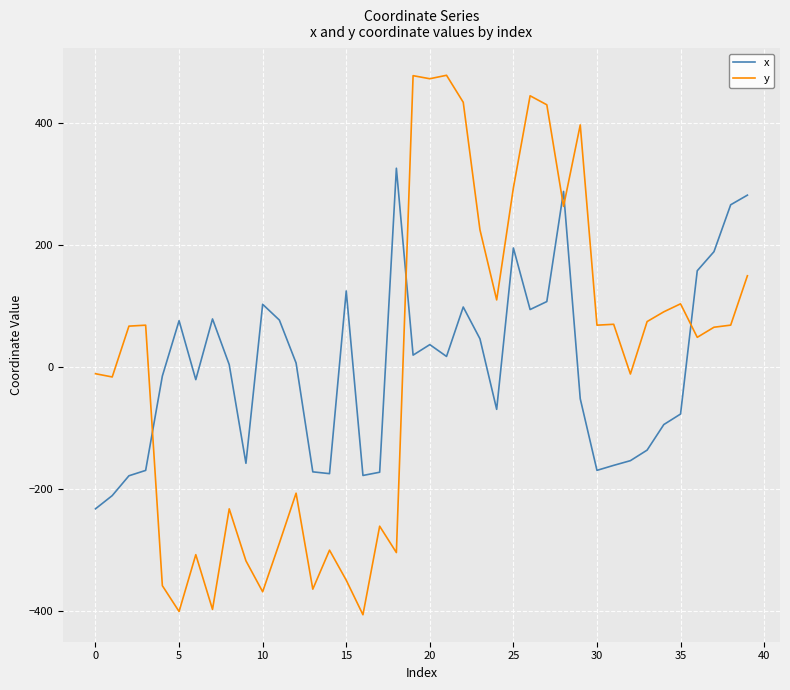

Which series ends up on top after the final intersection of x and y?

x